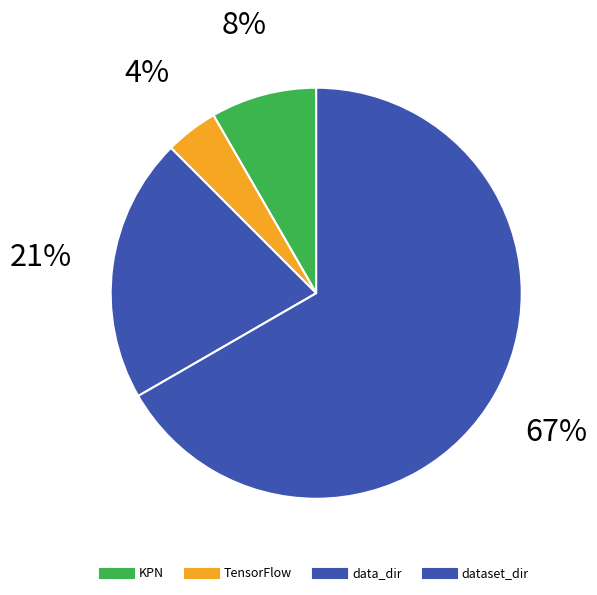

What percentage do data_dir and TensorFlow together represent?

25.0%